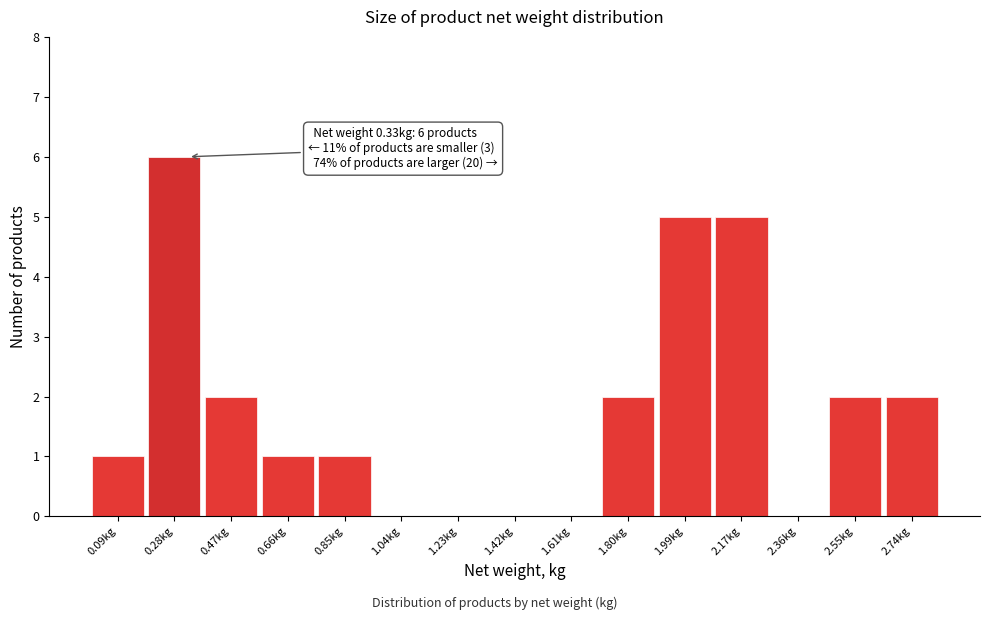

Which range on the x-axis has the tallest bar?

0.18 to 0.38